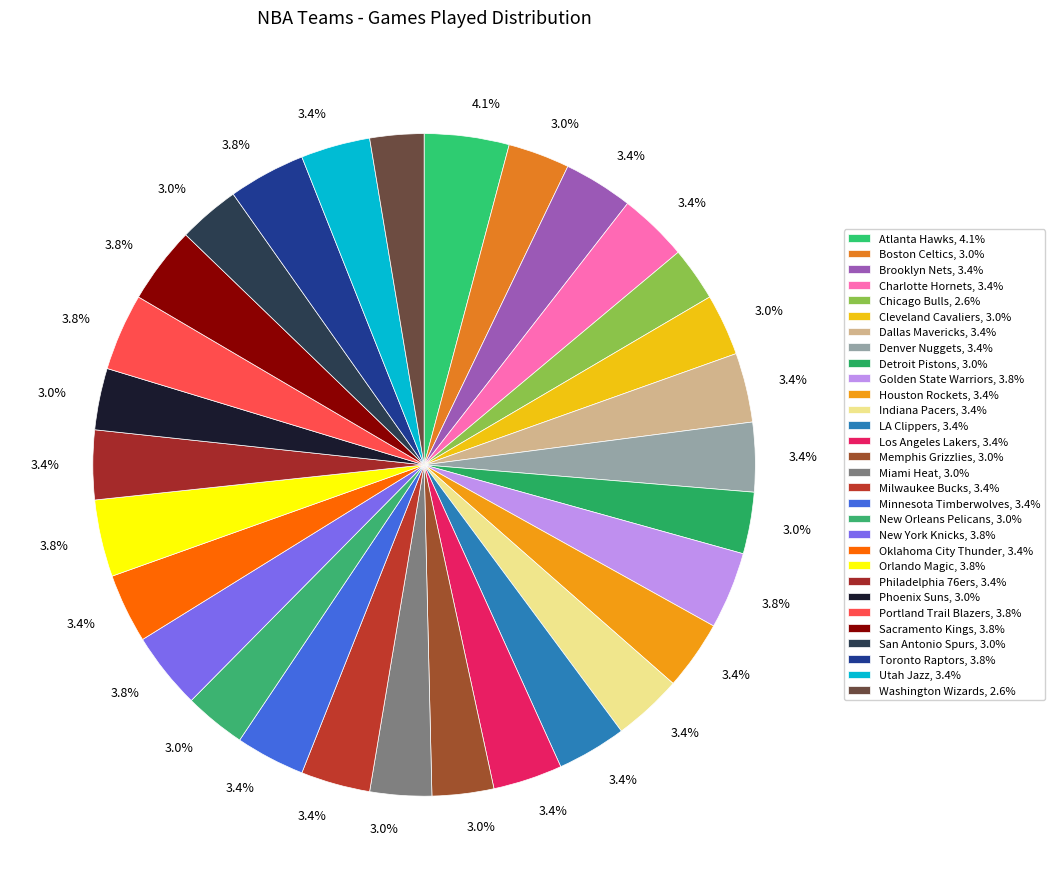

Count the number of slices in the pie.

30